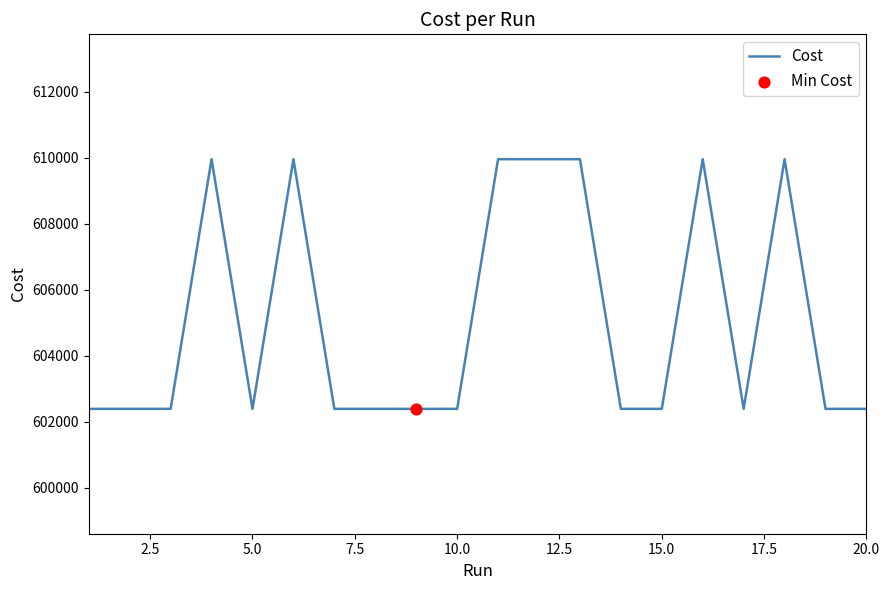

What is the difference between the maximum and minimum values?

7567.0